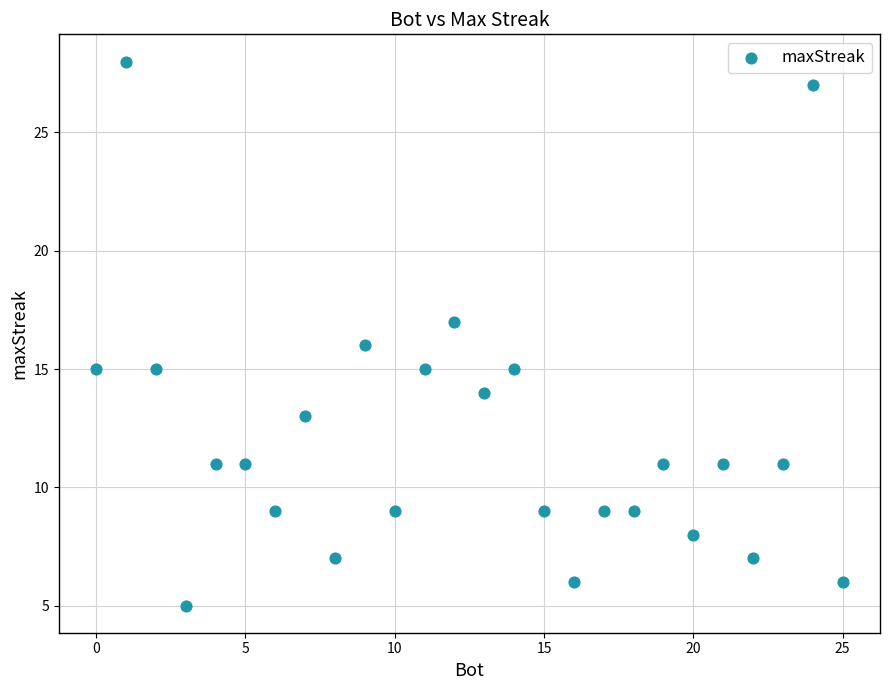

What is the range of X values (max minus min)?

25